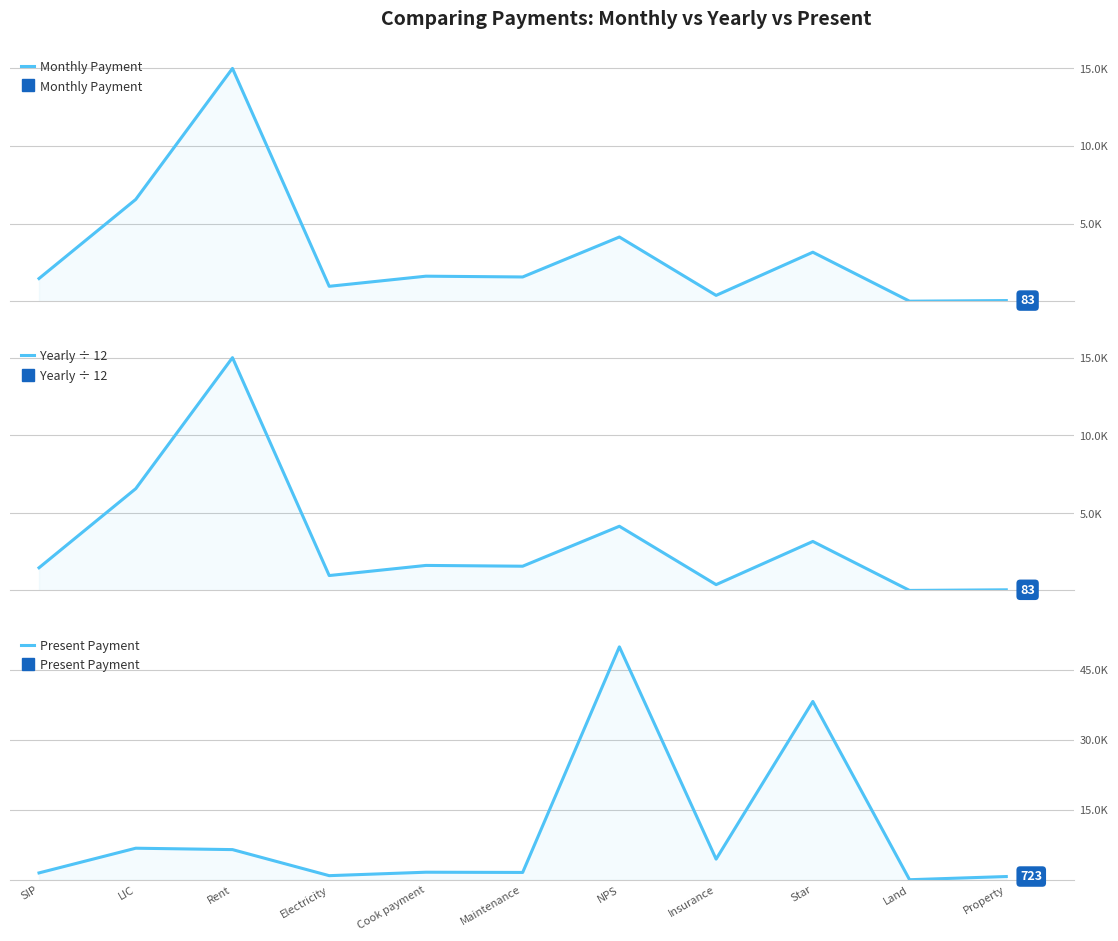

How many lines are shown in the chart?

3